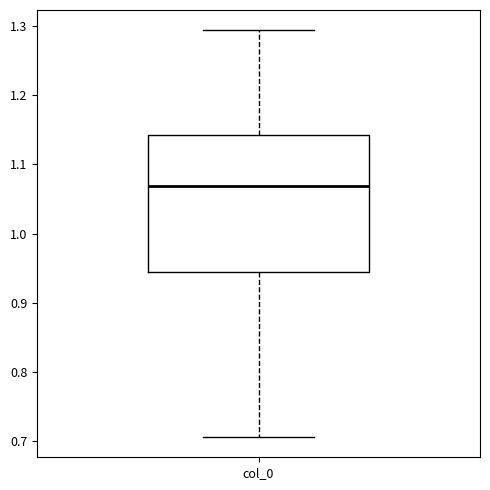

Read this box plot against the y-axis: the position of the median line, the range covered by the box, and the ends of both whiskers. The values are not printed on the chart, so give them approximately, as read against the axis.

median 1.07, box 0.94 to 1.14, whiskers 0.71 to 1.29